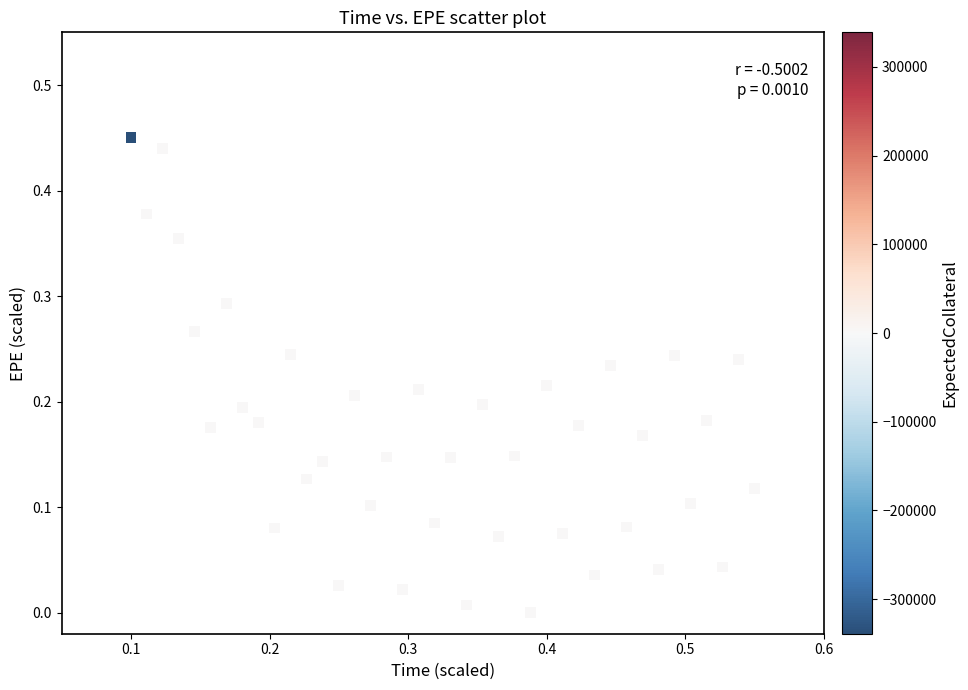

How many points are shown in the scatter plot?

40